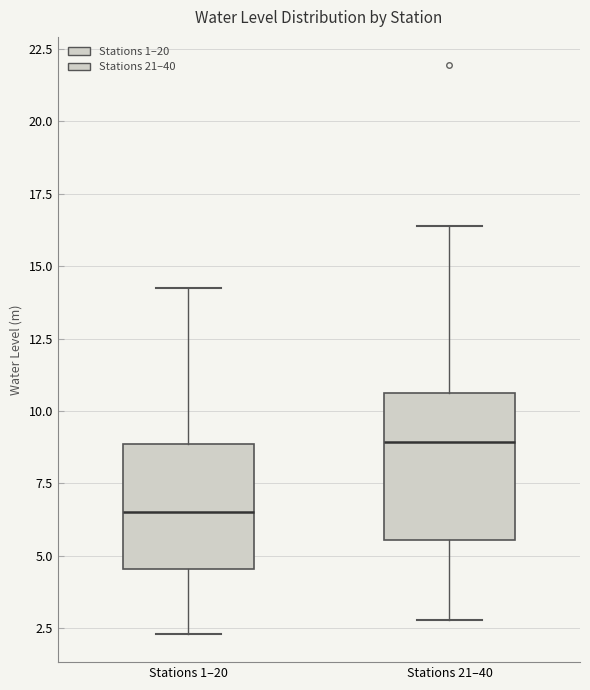

Where is the upper edge of the box for Stations 21–40 on the y-axis? The values are not printed on the chart, so give them approximately, as read against the axis.

10.5